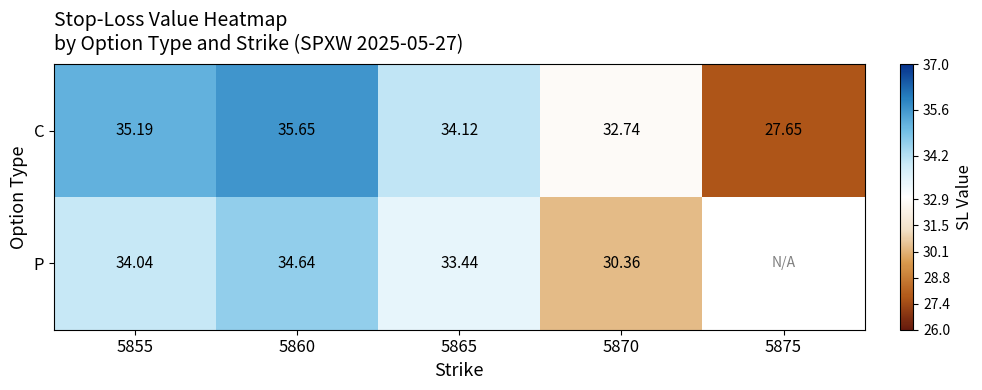

Is the value of C at 5860 greater than the value of P at 5865?

Yes